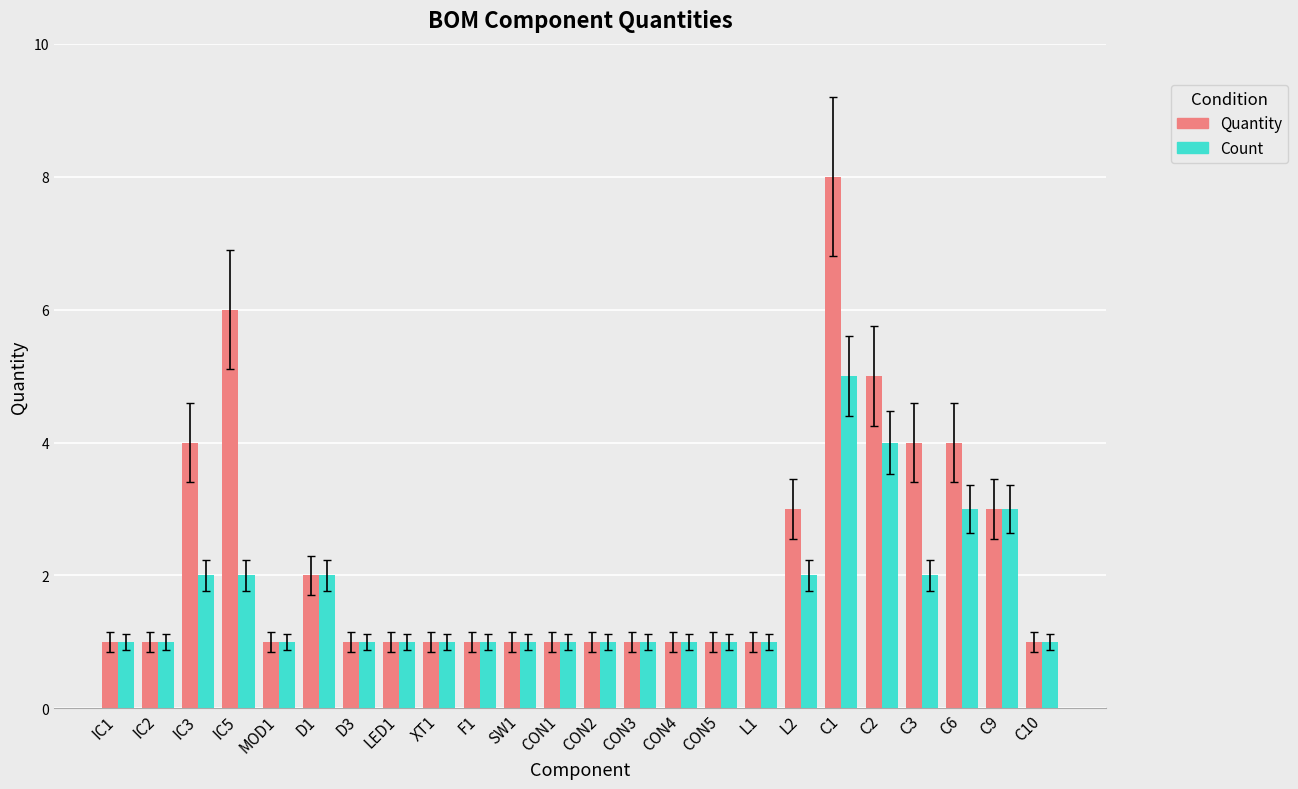

Reading right to left, what are all the values shown in this chart?

Quantity: C10=1	C9=3	C6=4	C3=4	C2=5	C1=8	L2=3	L1=1	CON5=1	CON4=1	CON3=1	CON2=1	CON1=1	SW1=1	F1=1	XT1=1	LED1=1	D3=1	D1=2	MOD1=1	IC5=6	IC3=4	IC2=1	IC1=1
Count: C10=1	C9=3	C6=3	C3=2	C2=4	C1=5	L2=2	L1=1	CON5=1	CON4=1	CON3=1	CON2=1	CON1=1	SW1=1	F1=1	XT1=1	LED1=1	D3=1	D1=2	MOD1=1	IC5=2	IC3=2	IC2=1	IC1=1